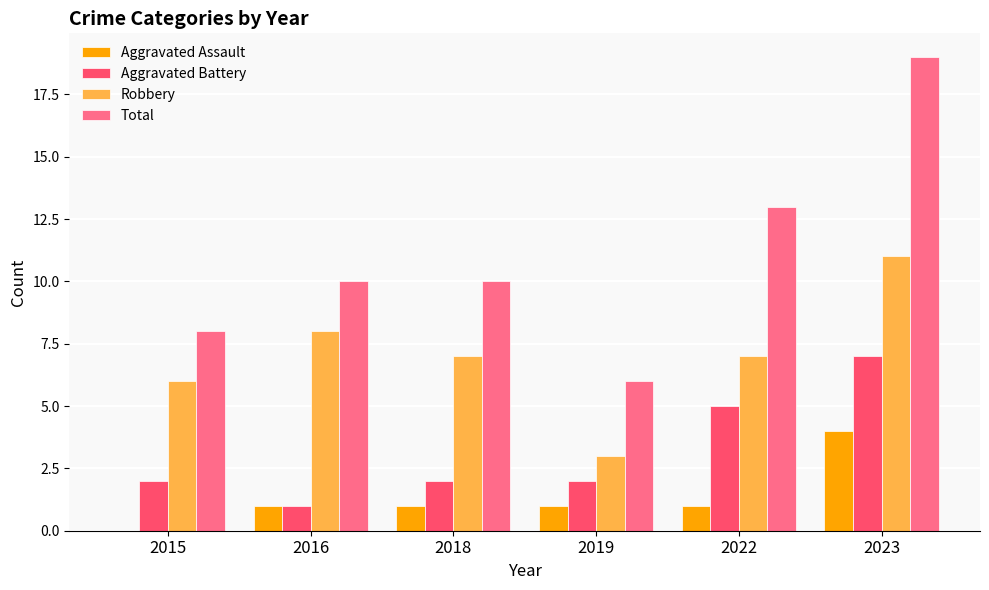

How many groups of bars are there?

6